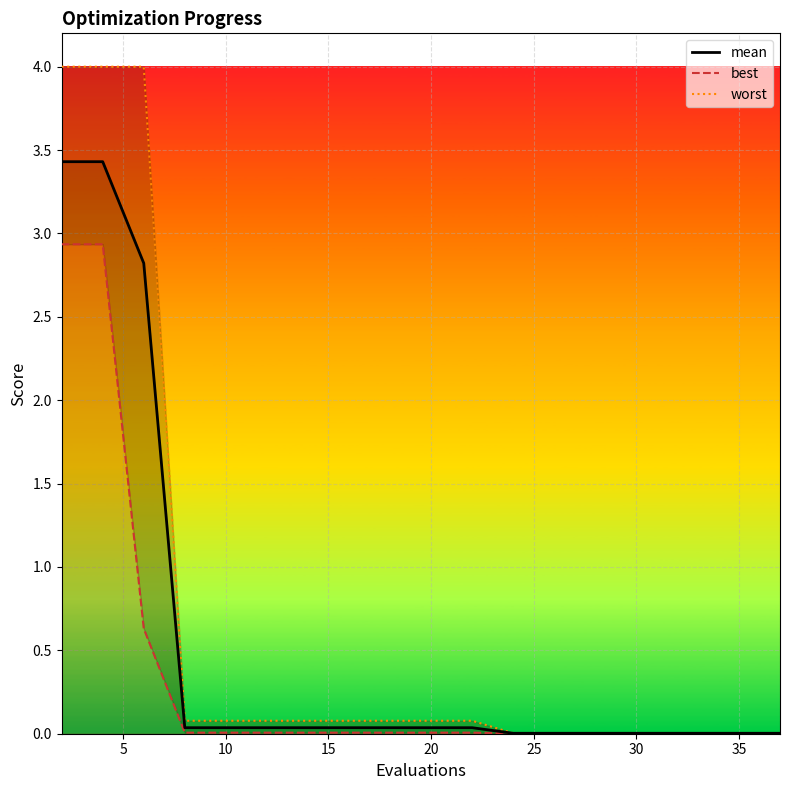

What is the difference between the second highest and minimum values in the mean series?

3.4